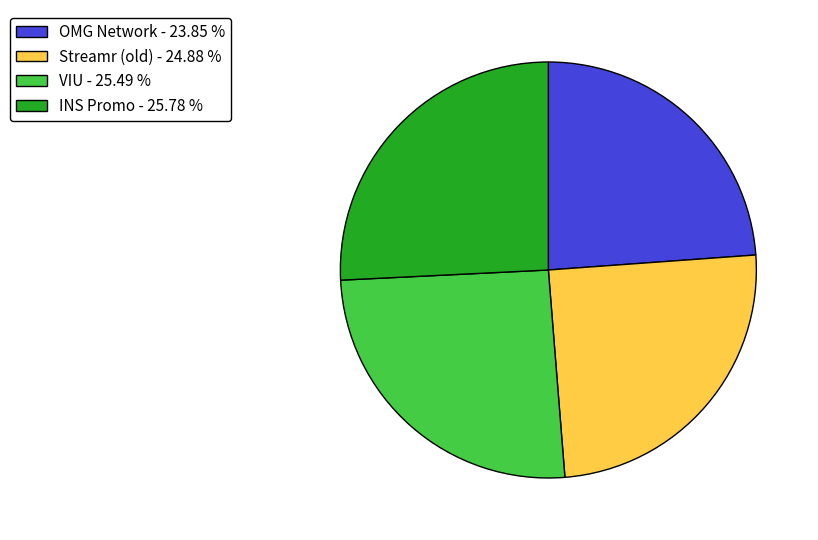

Is there a majority slice in this chart?

No